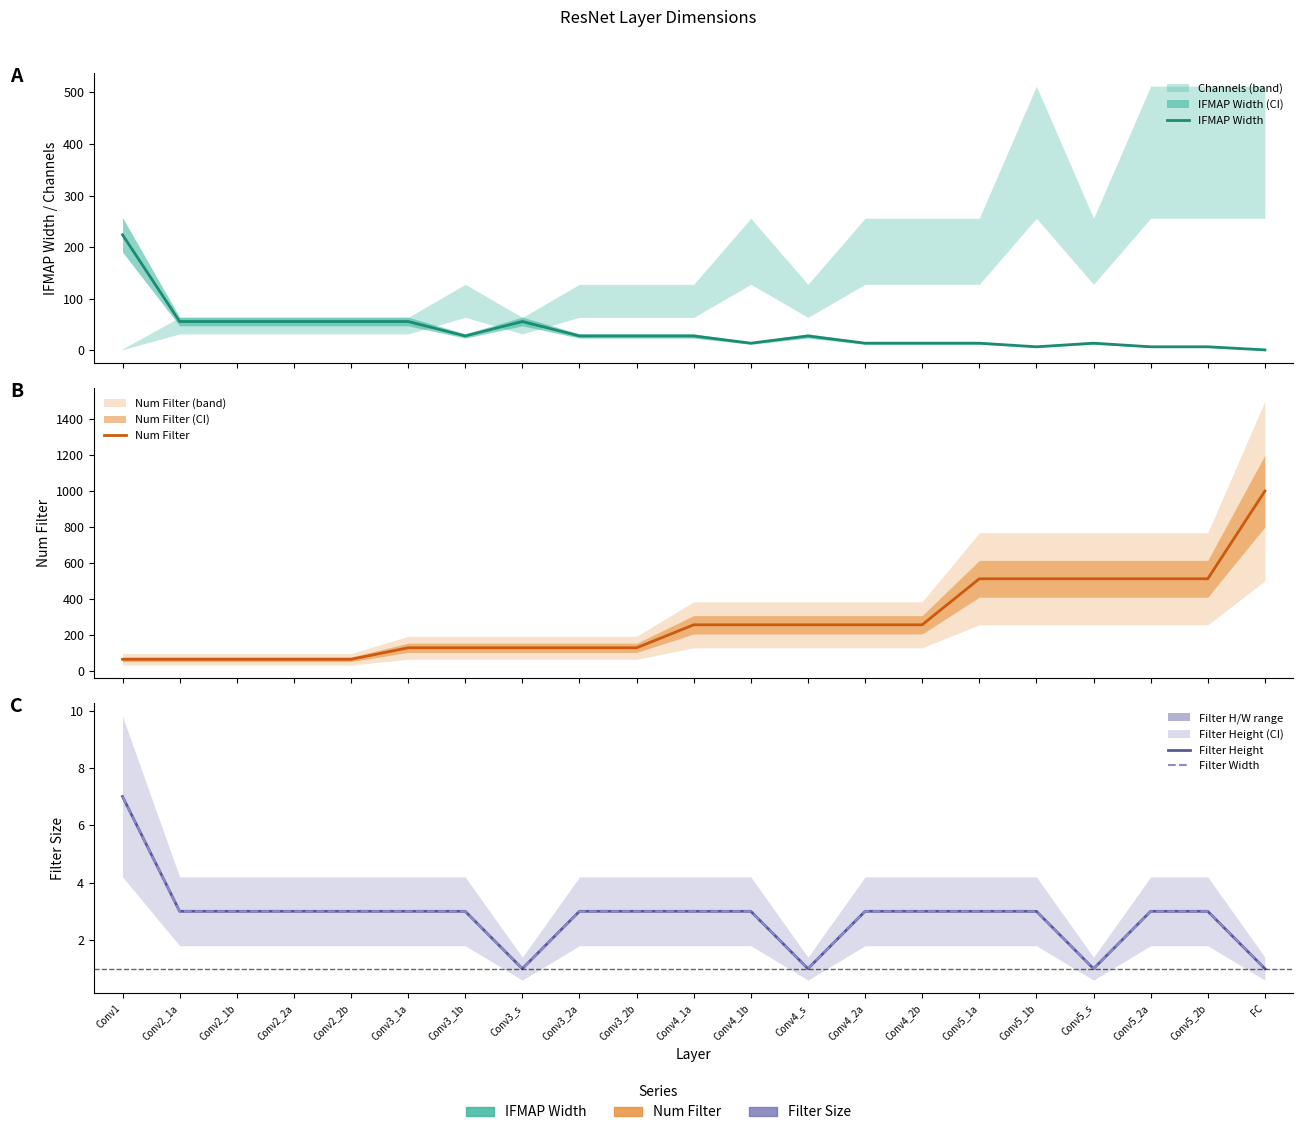

Which series has the largest total across all categories?

Num Filter